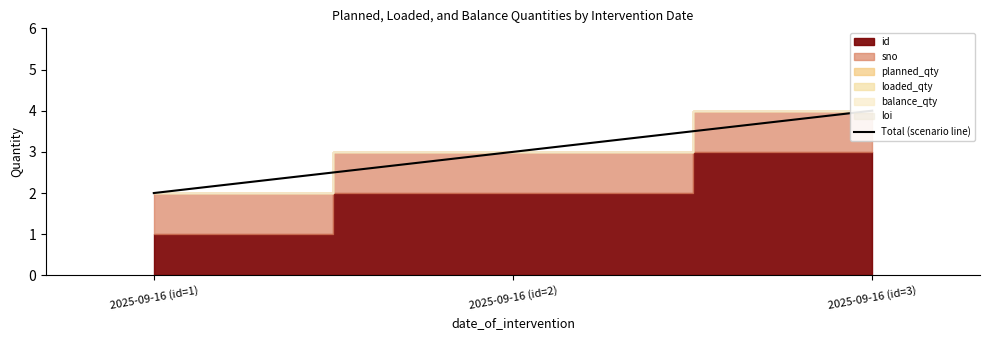

Between 2025-09-16 (id=2) and 2025-09-16 (id=3), which is larger?

2025-09-16 (id=3)